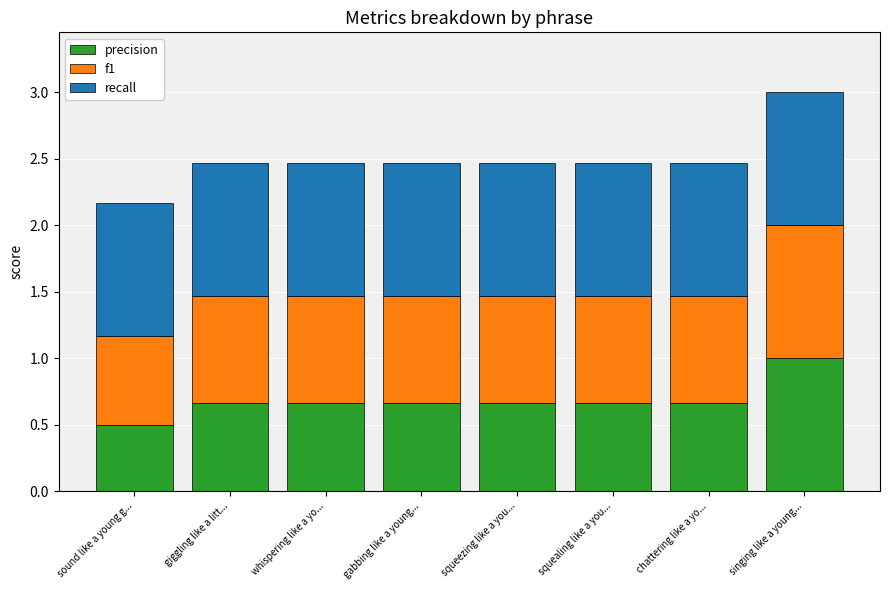

At which category is the sum across all series the highest?

singing like a young...